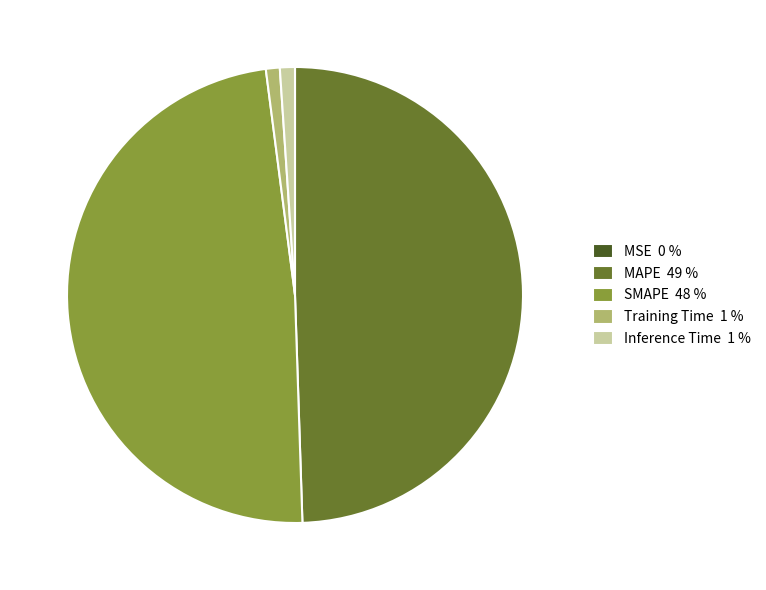

Which has a higher value, MAPE 49 % or Training Time 1 %?

MAPE 49 %